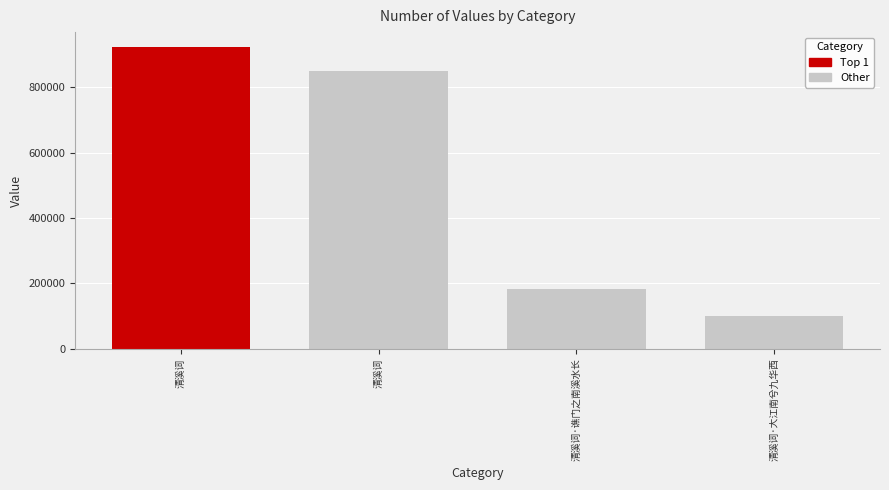

Between 清溪词·大江南兮九华西 and 清溪词, which is larger?

清溪词